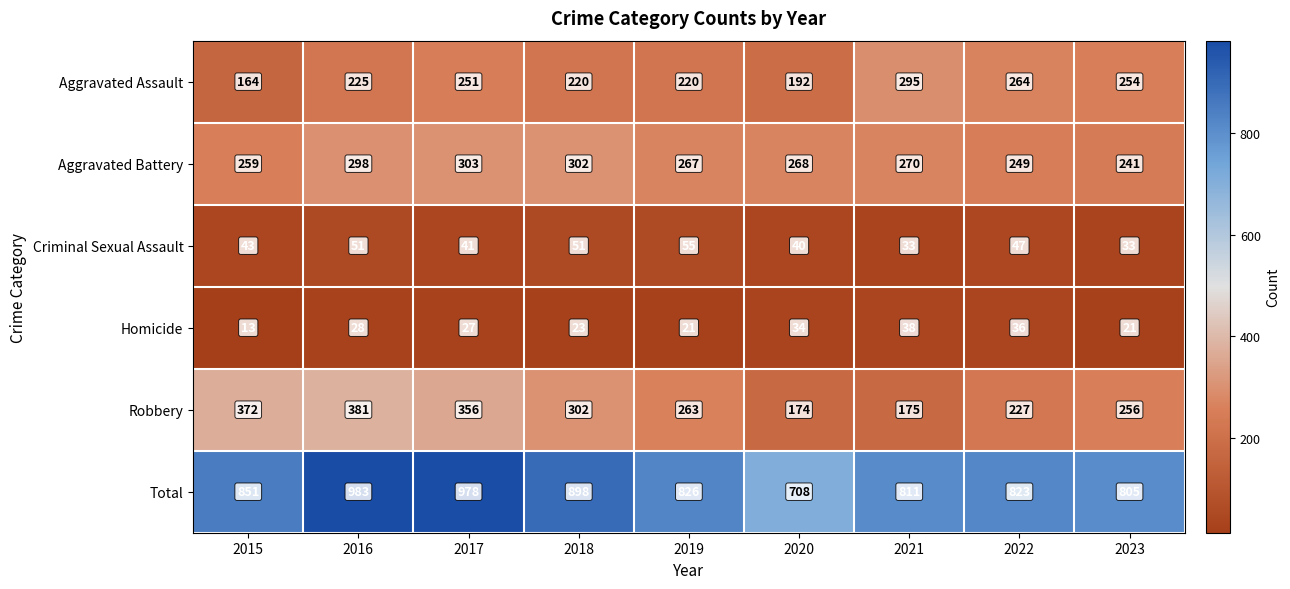

Which label corresponds to the largest value in the chart?

2016